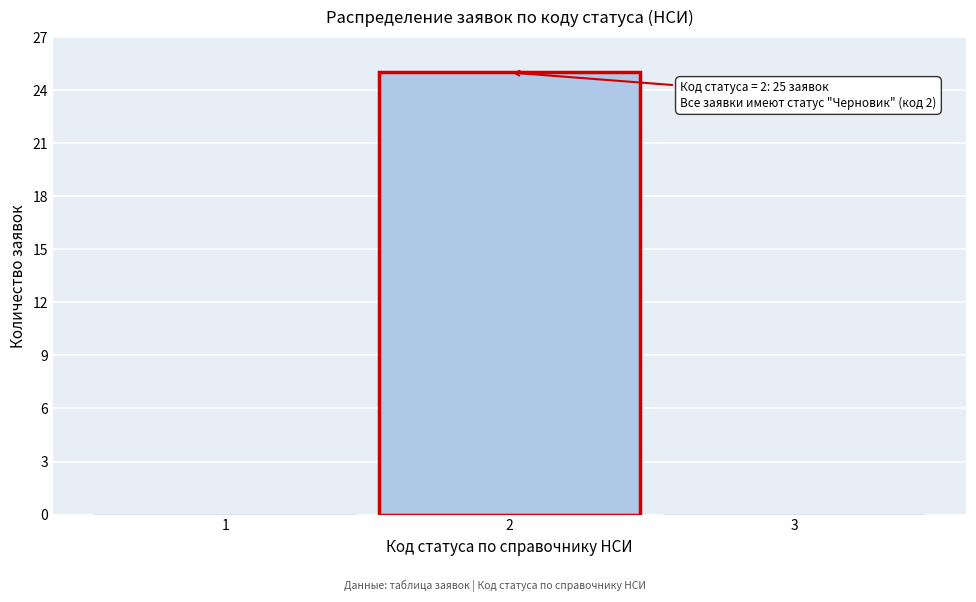

Which range on the x-axis has the tallest bar?

1.5 to 2.5